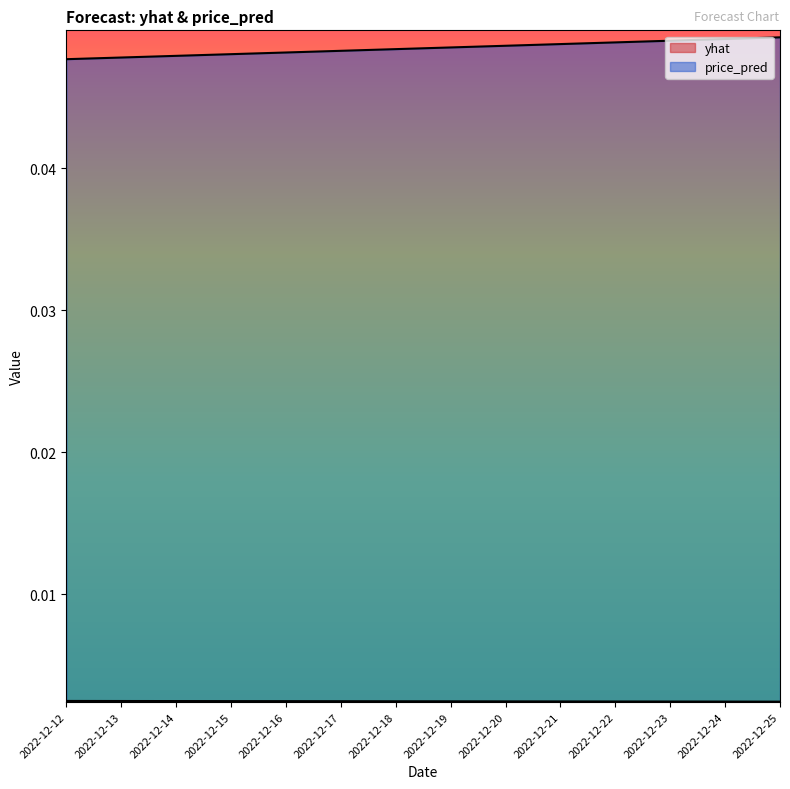

Which label corresponds to the largest value in the chart?

2022-12-25